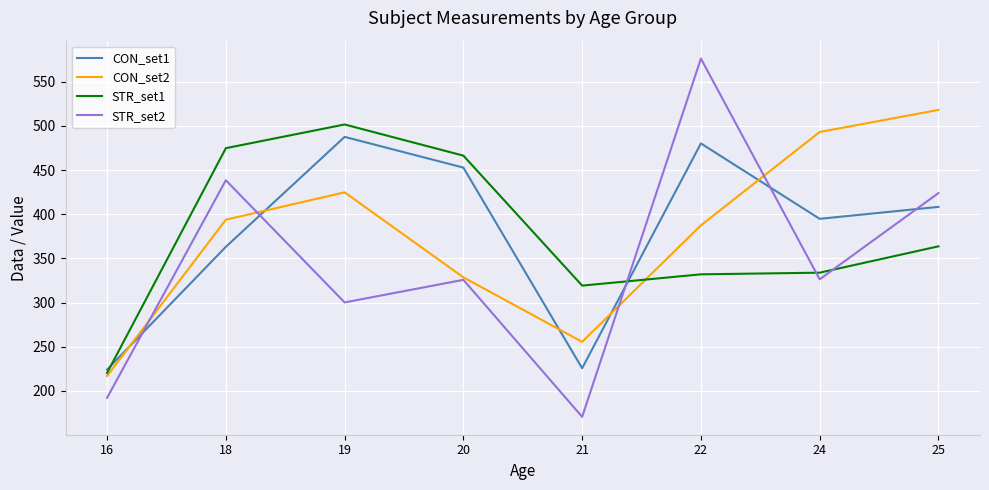

In STR_set1, how many points are lower than both neighbors (excluding endpoints)?

1